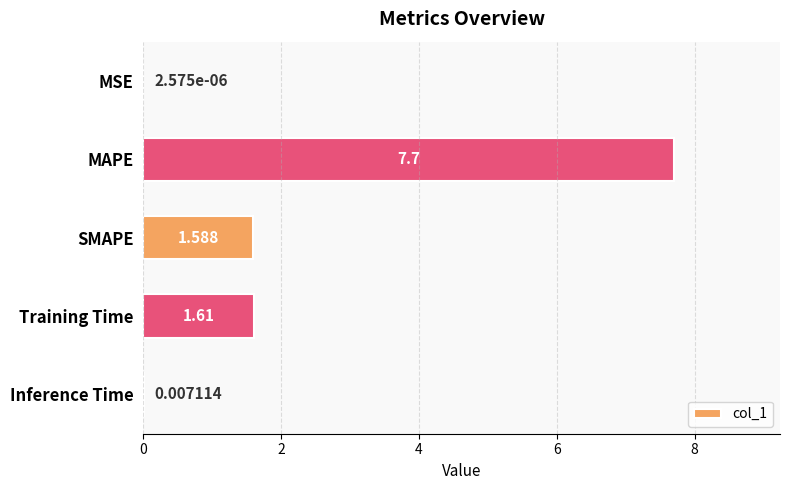

At which label is the value closest to 3?

Training Time